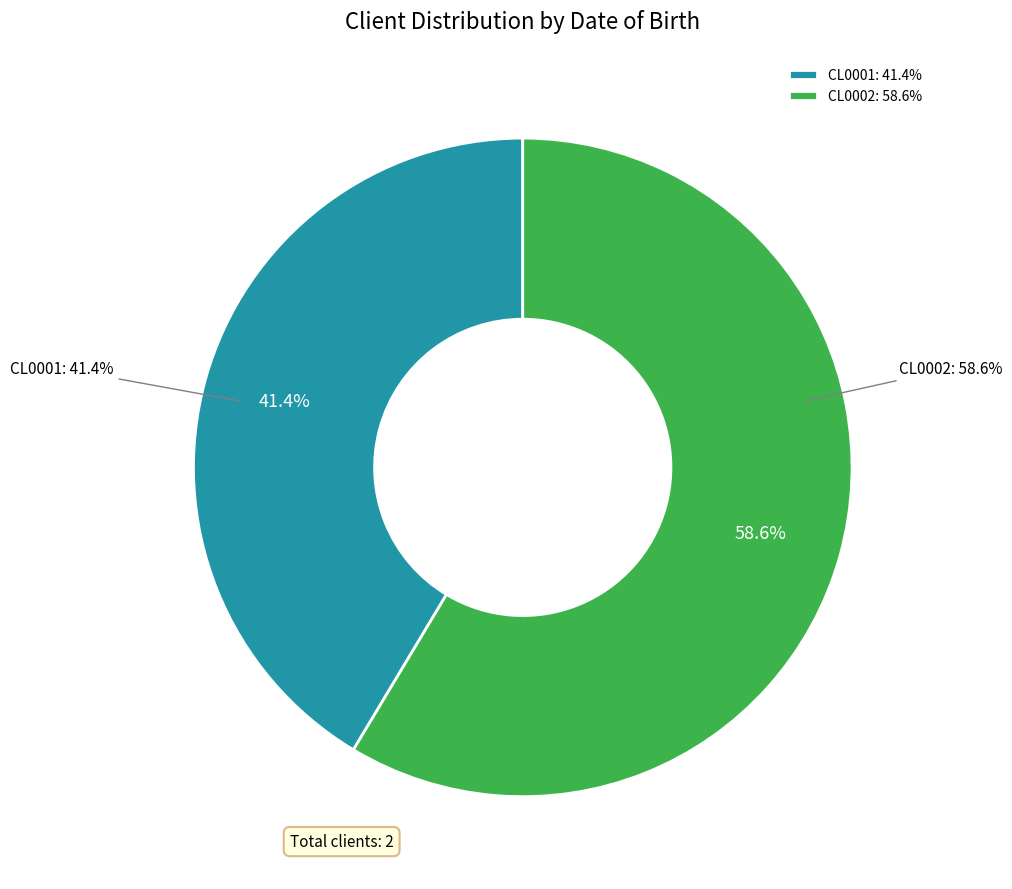

What portion of the pie excludes CL0002?

41.4%